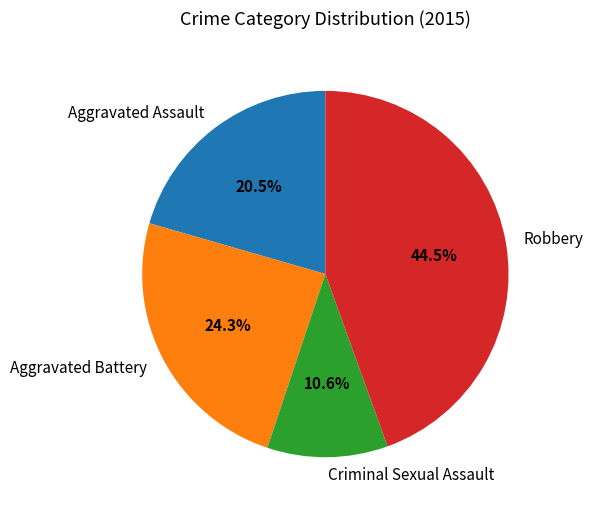

What is the ratio of the value at Aggravated Battery to the value at Robbery?

0.5